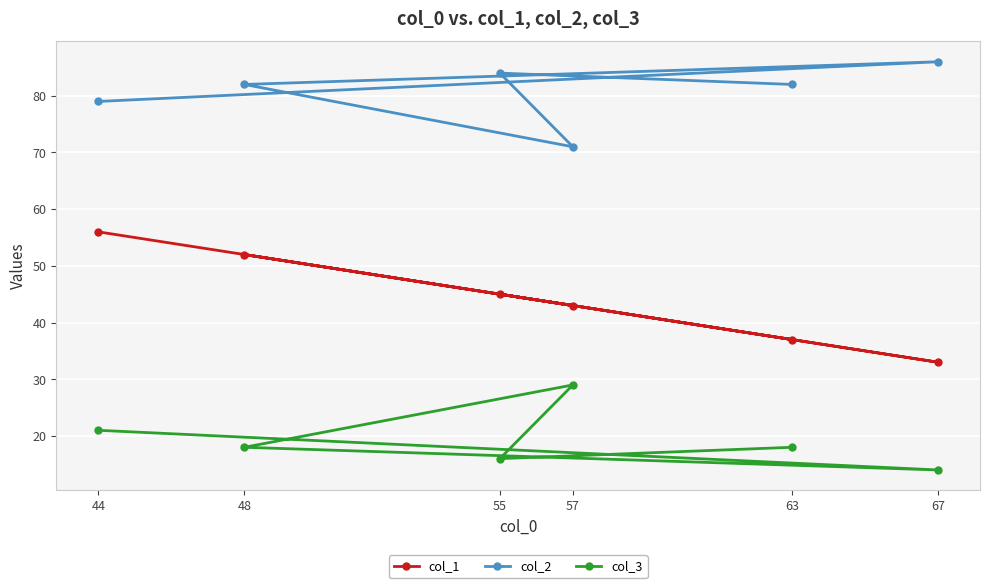

True or false: col_2 and col_3 cross at least once.

False